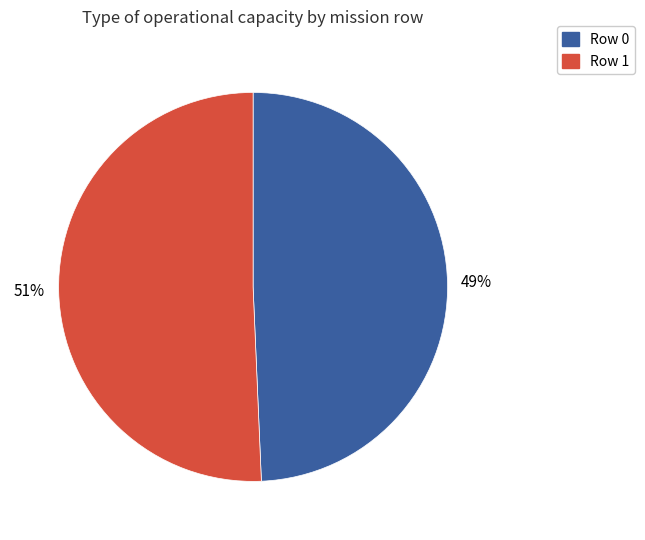

What percentage is the Row 0 slice, to the nearest percent?

49%